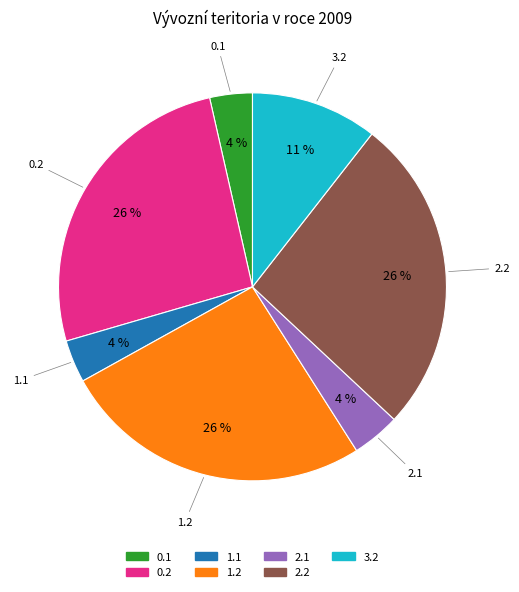

Is there a majority slice in this chart?

No